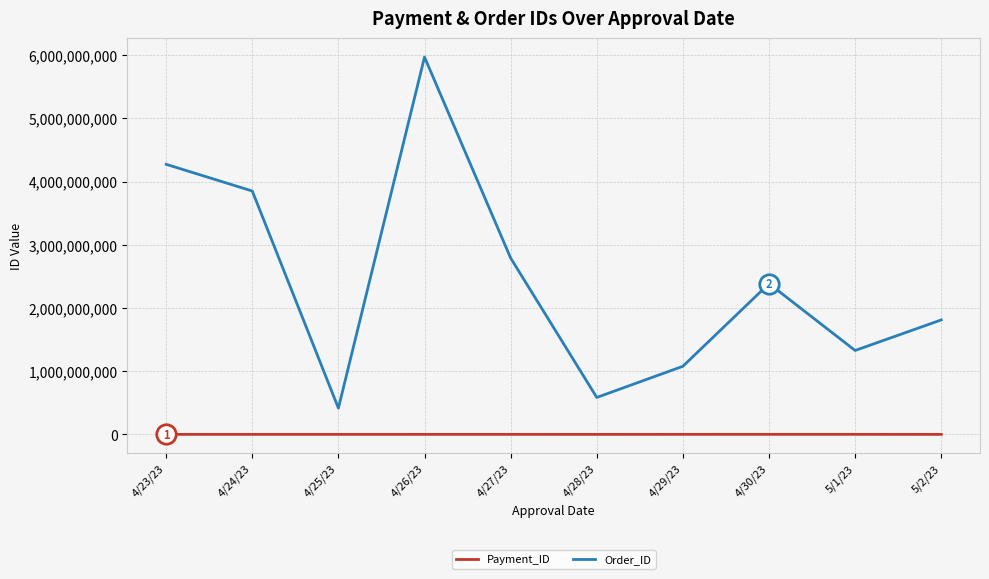

At 5/1/23, list the series in order from smallest to largest.

Payment_ID, Order_ID